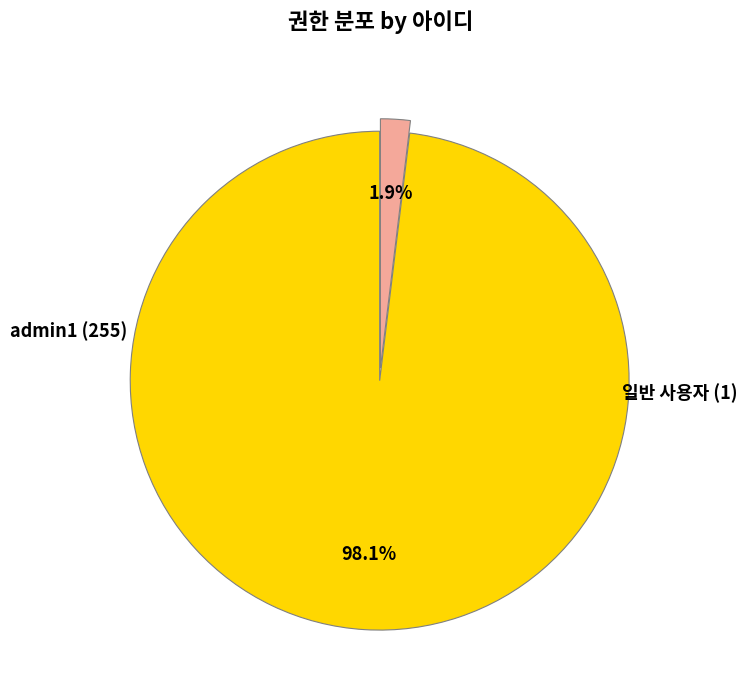

Does any single category account for the majority?

Yes